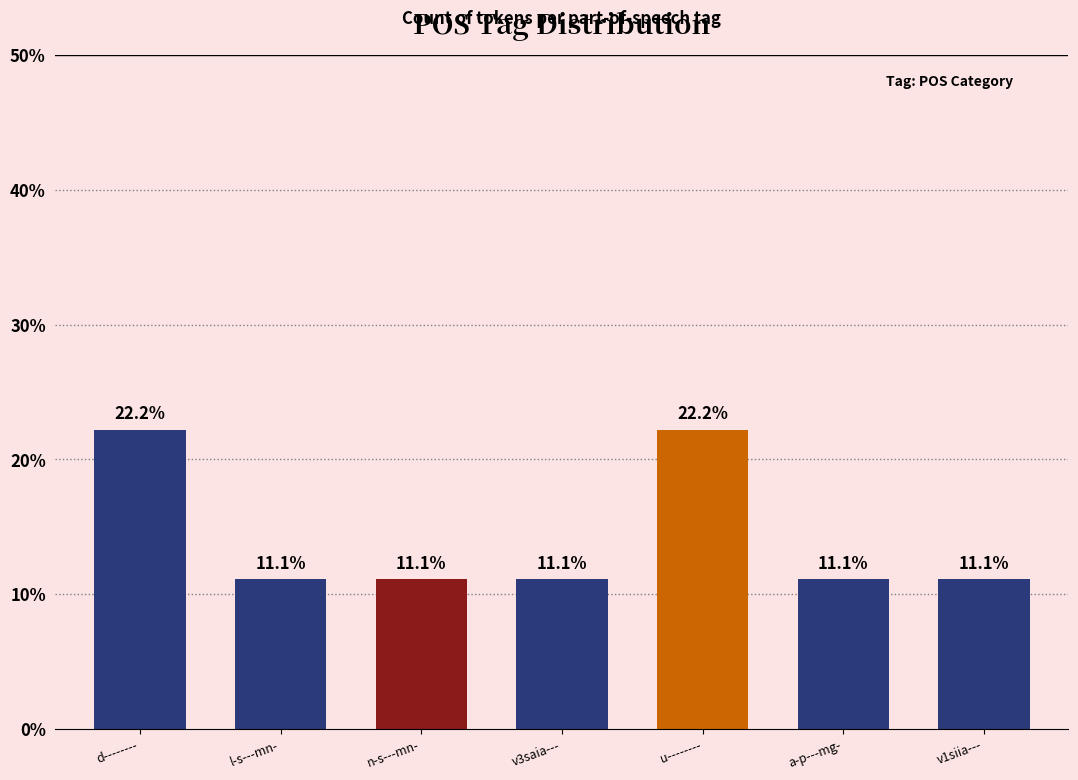

What is the label of the 4th bar from the right?

v3saia---